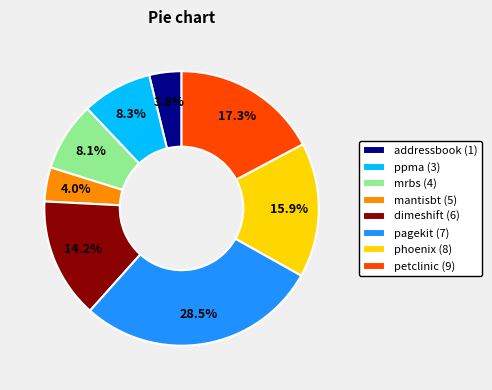

Is it true that petclinic (9) is 8% of the pie?

False